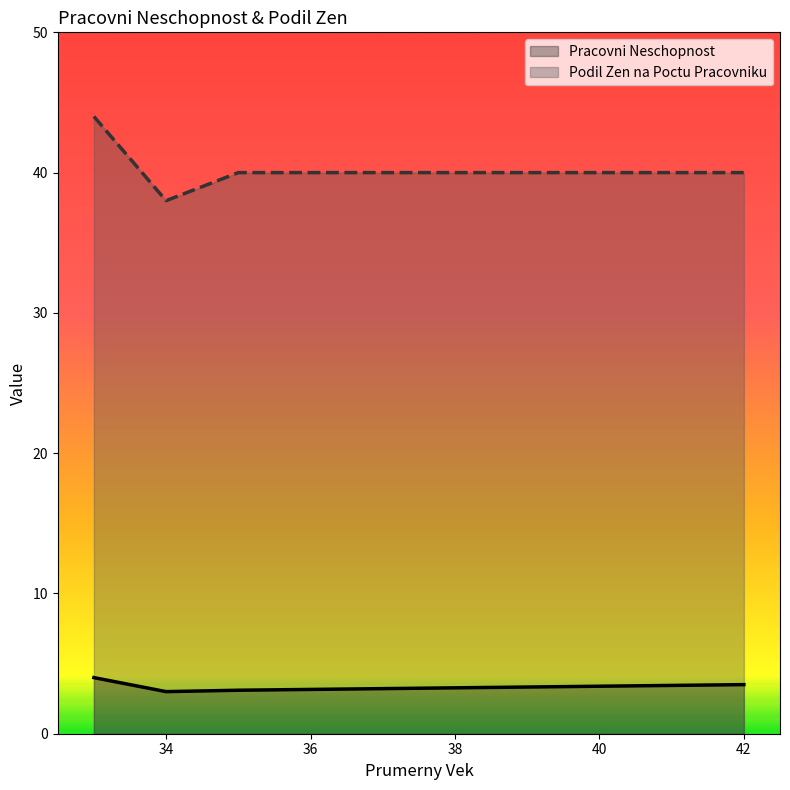

Rank the series by their maximum value, from lowest to highest.

Pracovni Neschopnost, Podil Zen na Poctu Pracovniku